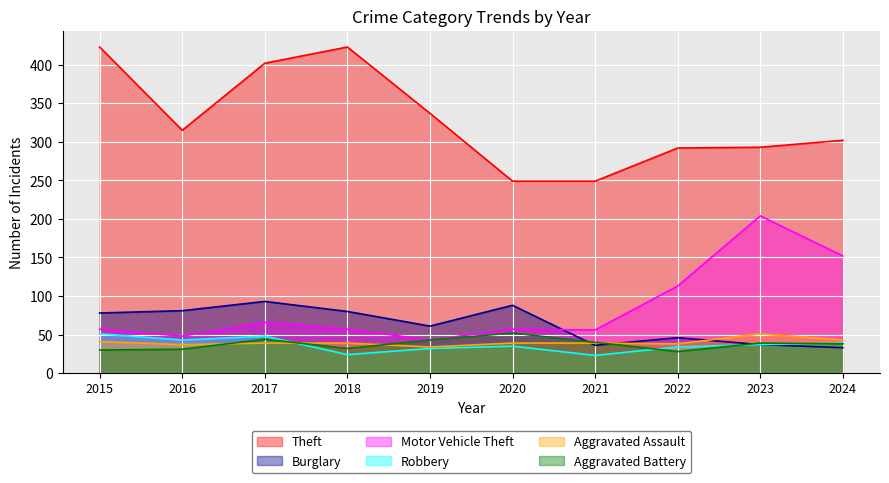

Which series changed the most between 2015 and 2020?

Theft